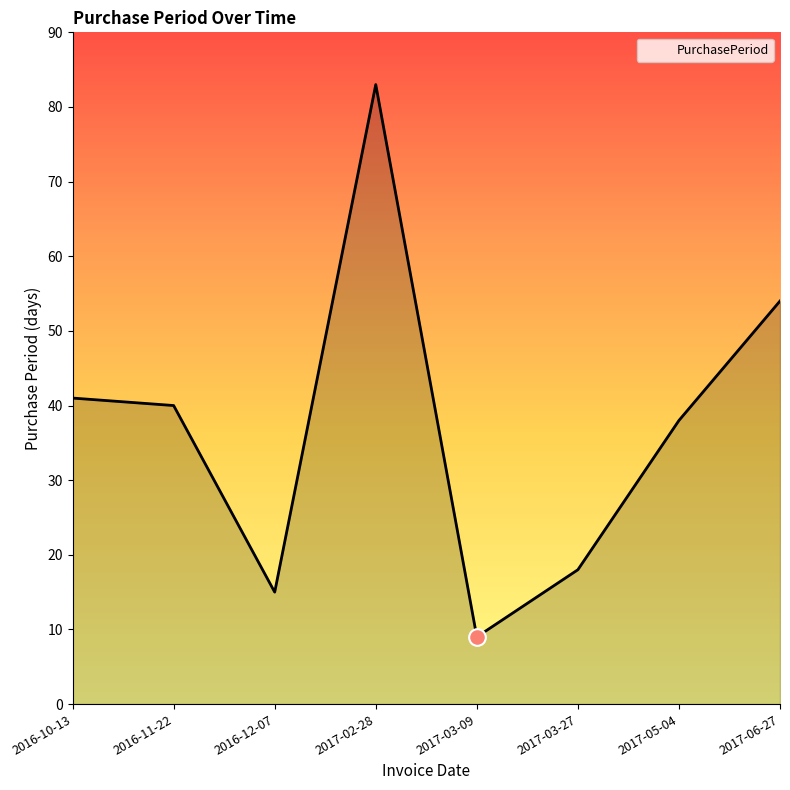

Reading left to right, transcribe all the data shown in this chart.

2016-10-13=41	2016-11-22=40	2016-12-07=15	2017-02-28=83	2017-03-09=9	2017-03-27=18	2017-05-04=38	2017-06-27=54